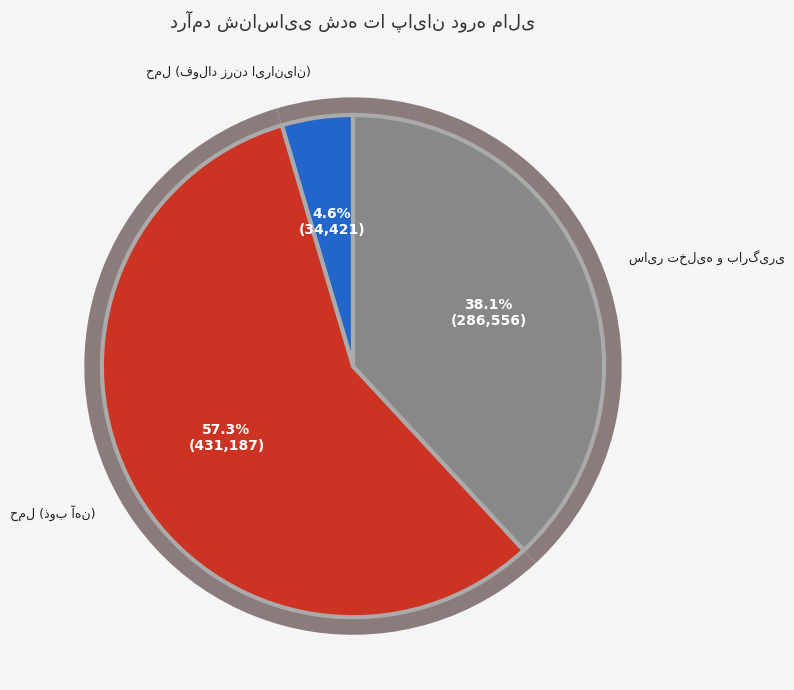

To the nearest percent, what is the difference between the حمل (ذوب آهن) and سایر تخلیه و بارگیری slice percentages?

19%